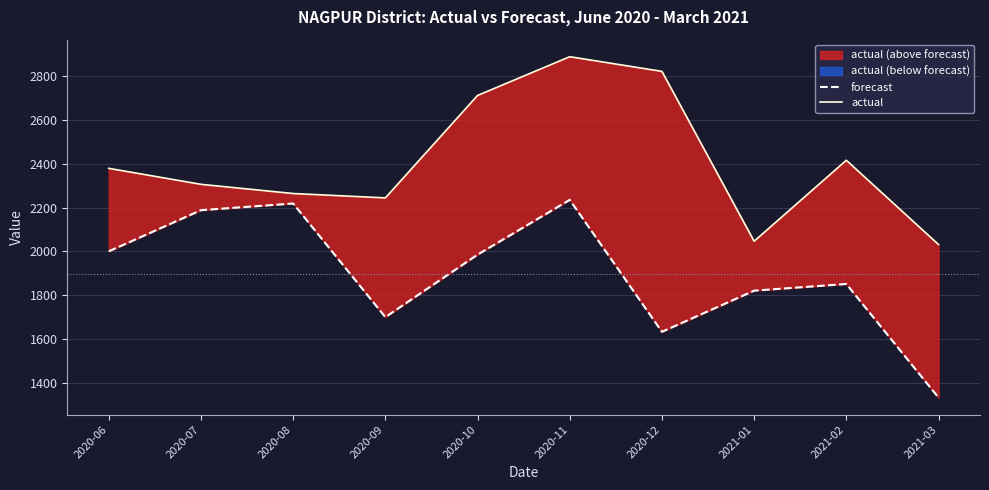

True or false: actual has a value of 2889.0 at 2020-11.

True